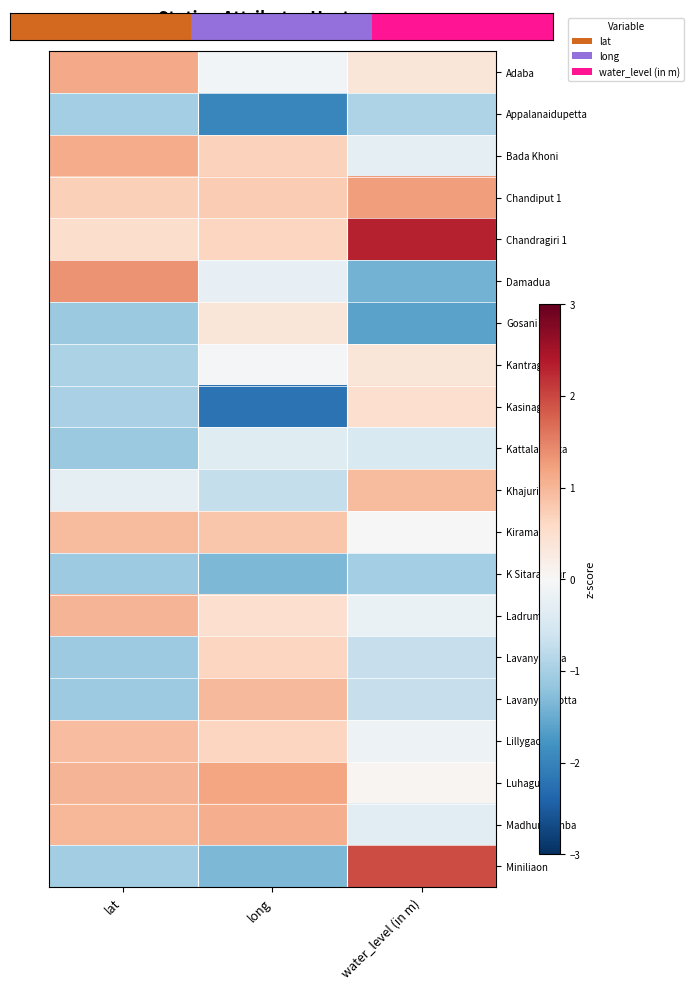

At how many categories does at least one series exceed 1?

3